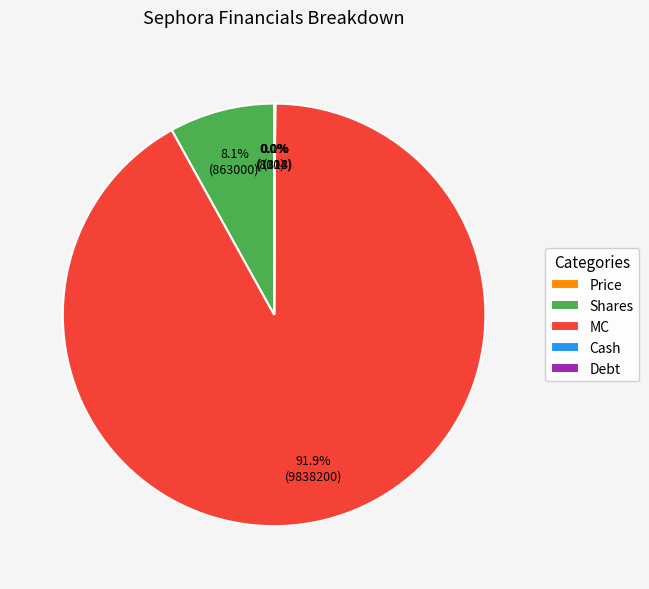

Combined, do Shares and MC account for over 50%?

Yes